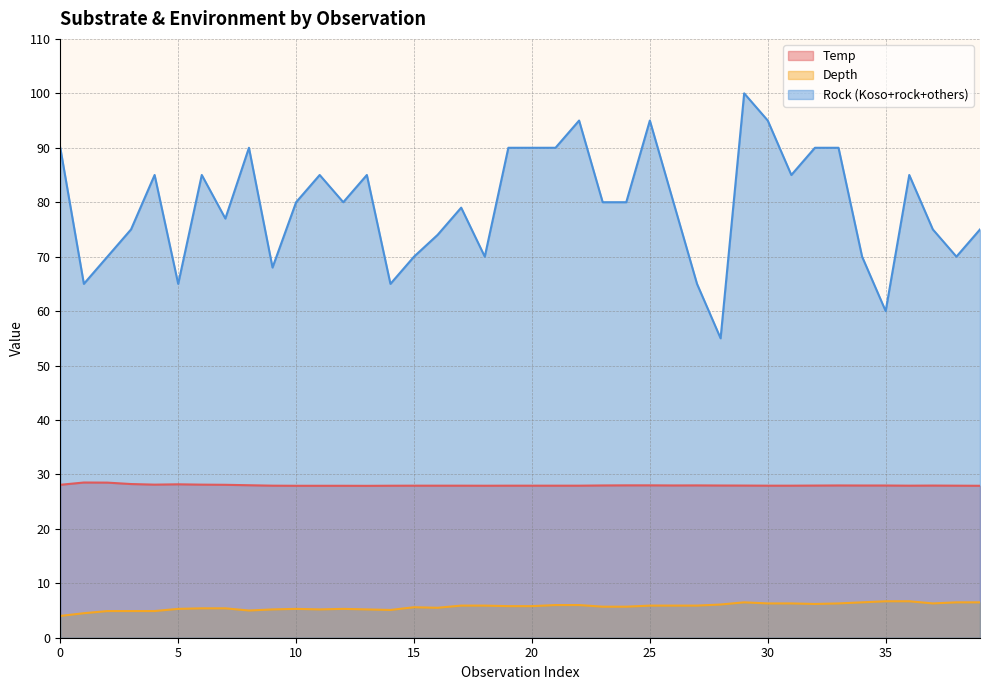

What is the highest value of the Rock (Koso+rock+others) series?

100.0